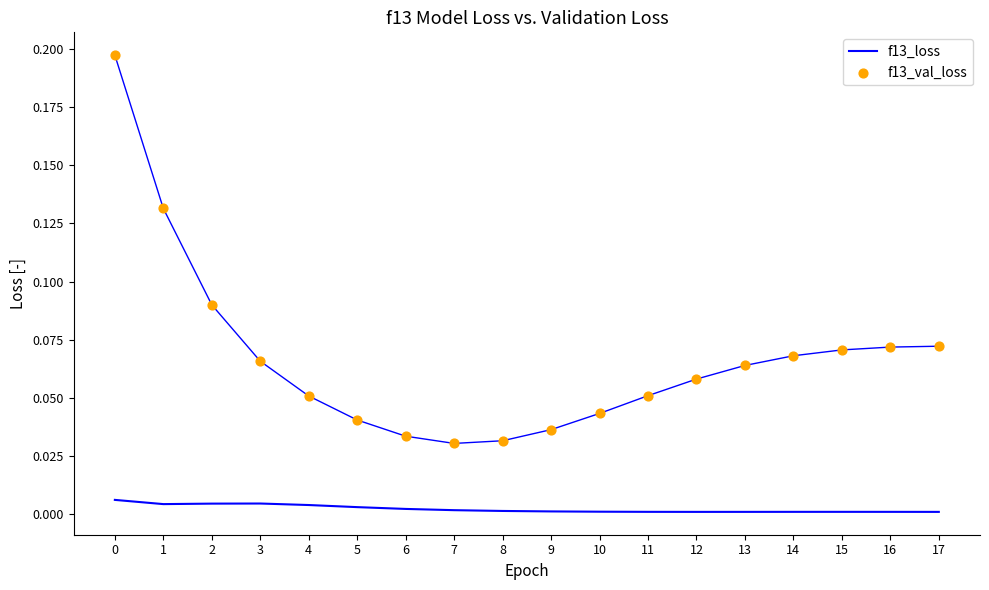

Which series reaches the minimum Y coordinate?

f13_loss